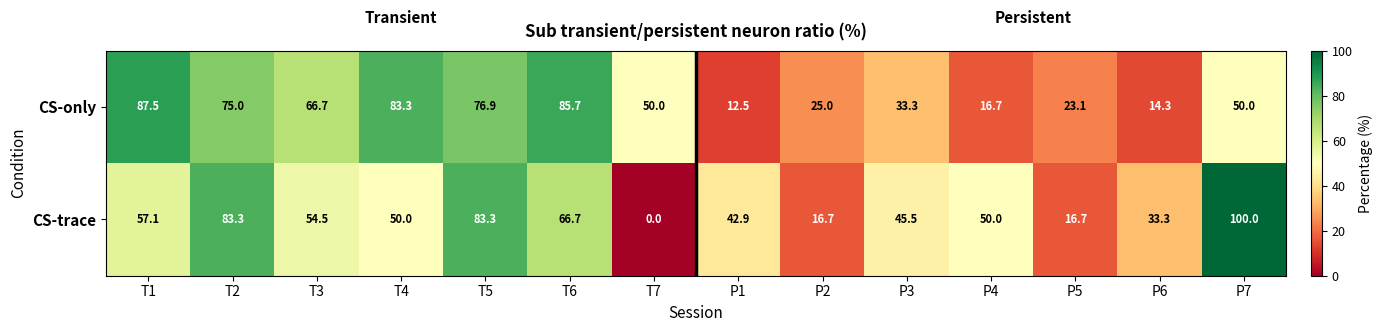

What is the total value across all series at P2?

41.7